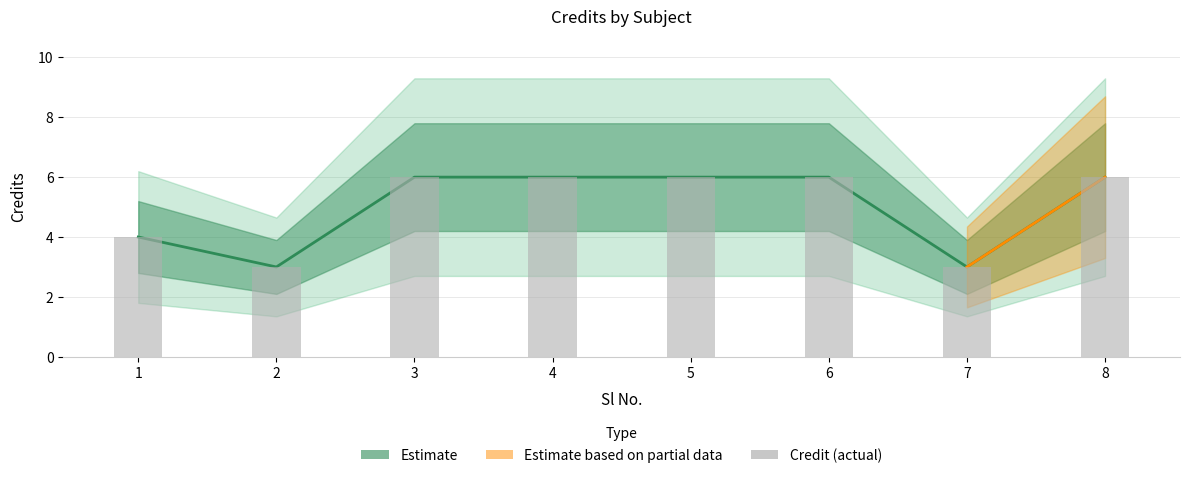

What is the change in value from 7 to 8?

+3